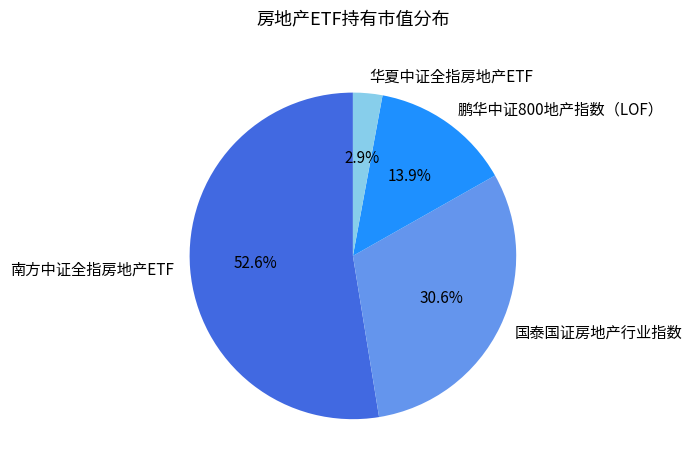

What percentage is NOT represented by 南方中证全指房地产ETF?

47.4%